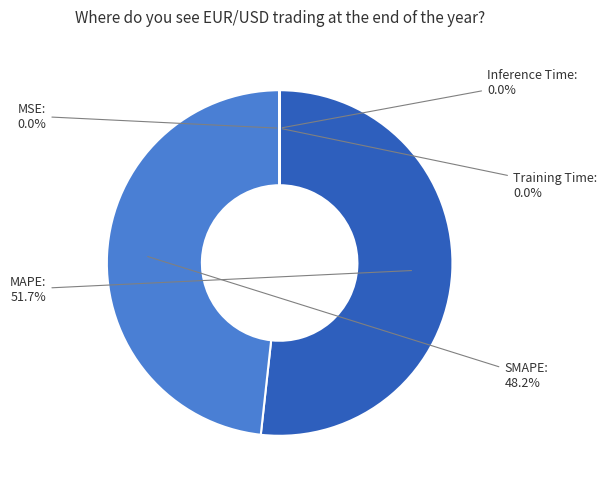

Is there a majority slice in this chart?

Yes